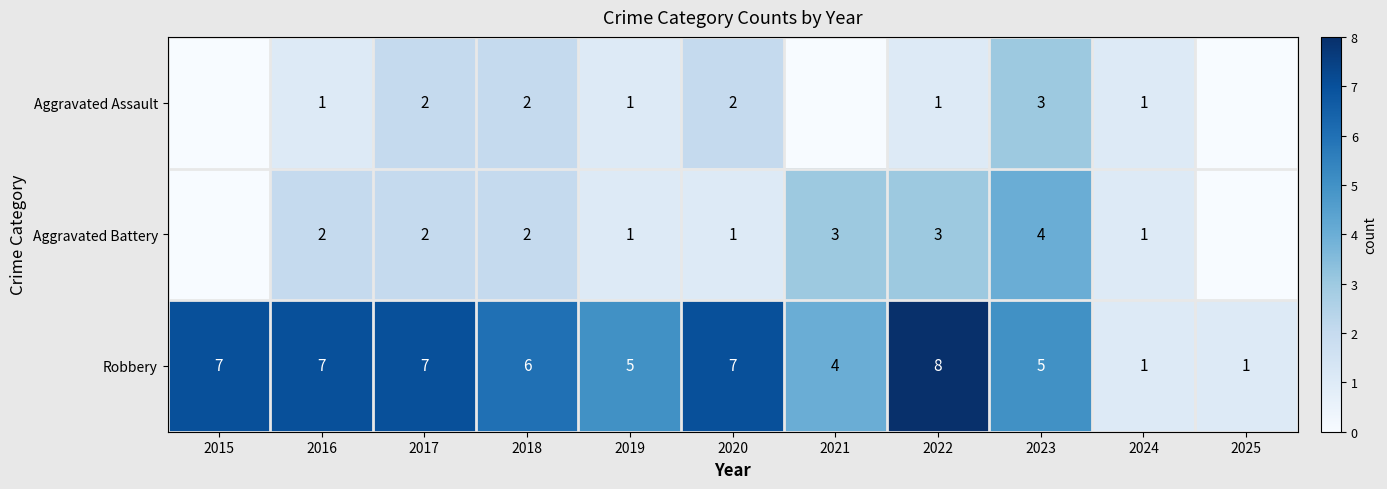

Which series changed the most between 2017 and 2020?

Aggravated Battery